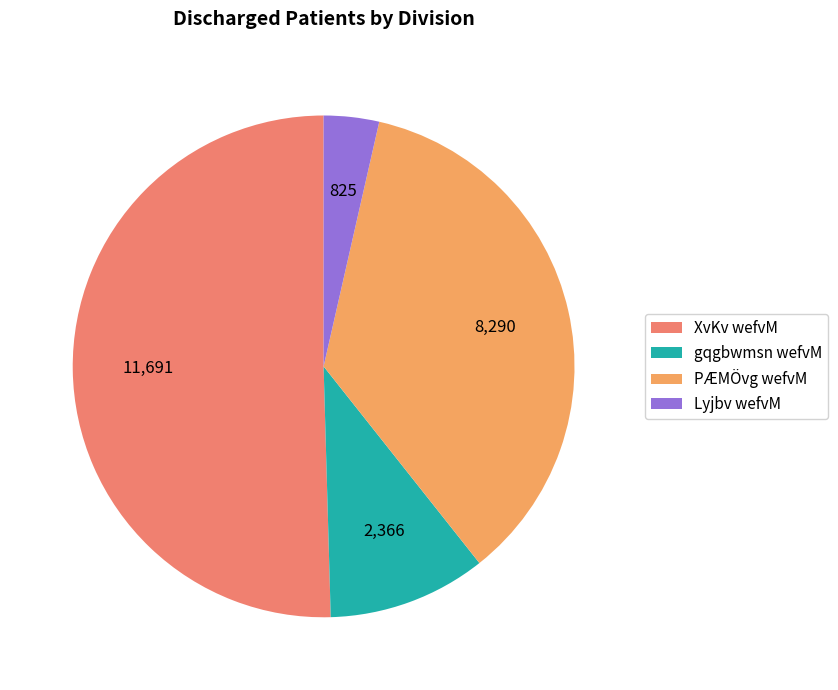

To the nearest percent, what portion does Lyjbv wefvM represent?

4%